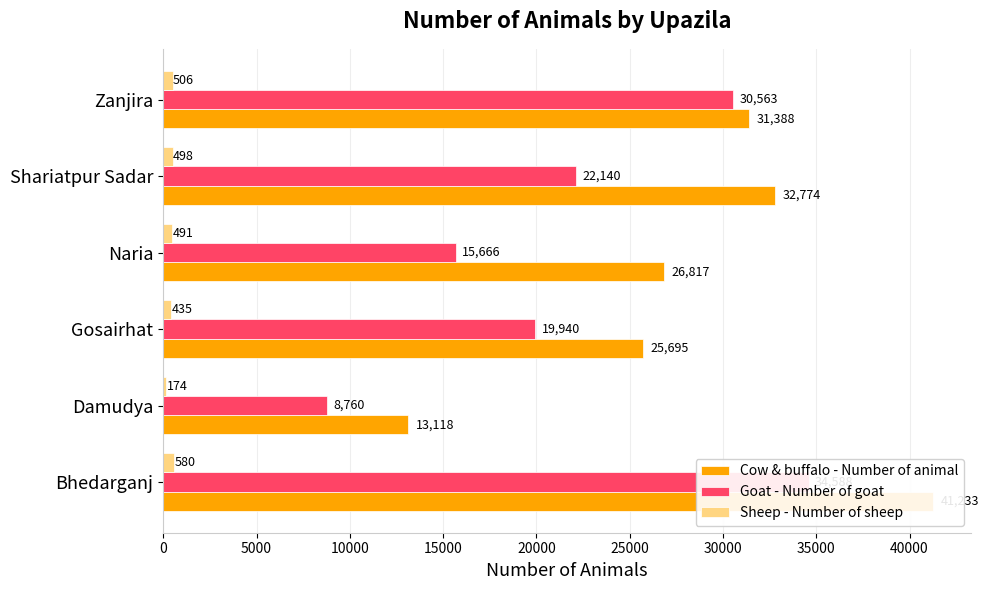

How many values in the Cow & buffalo - Number of animal series are below 31388?

3